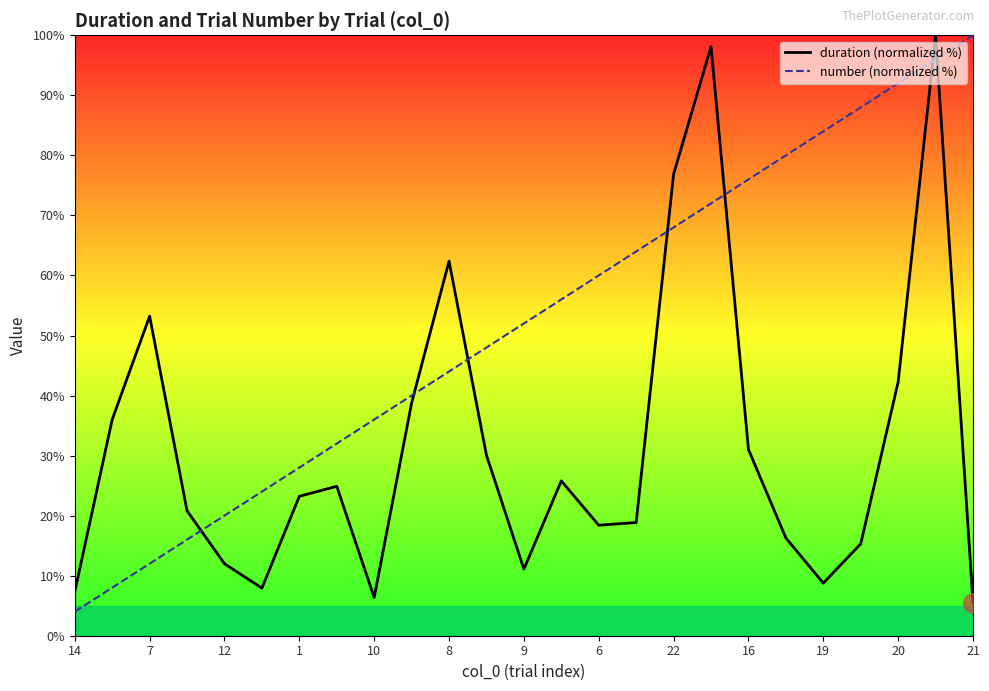

Is this an area chart (filled region under the line)?

No